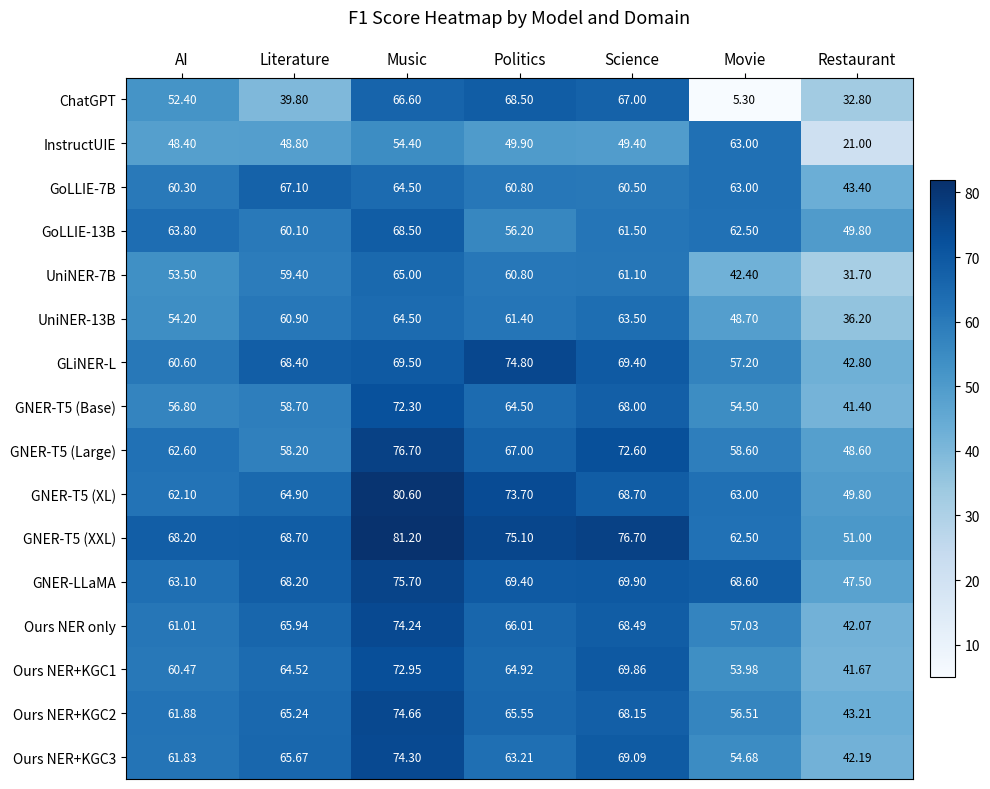

Which category has the lowest value across all series?

Movie